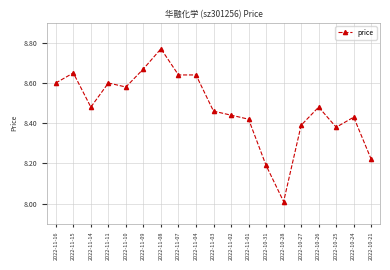

True or false: the data shows 8.6 at 2022-11-07.

True